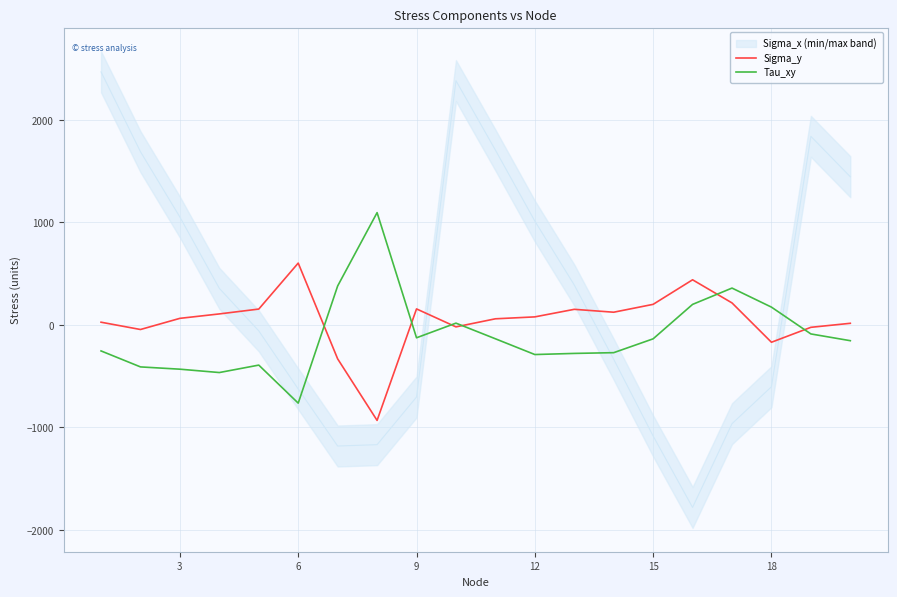

True or false: Tau_xy and Sigma_y cross at least once.

True